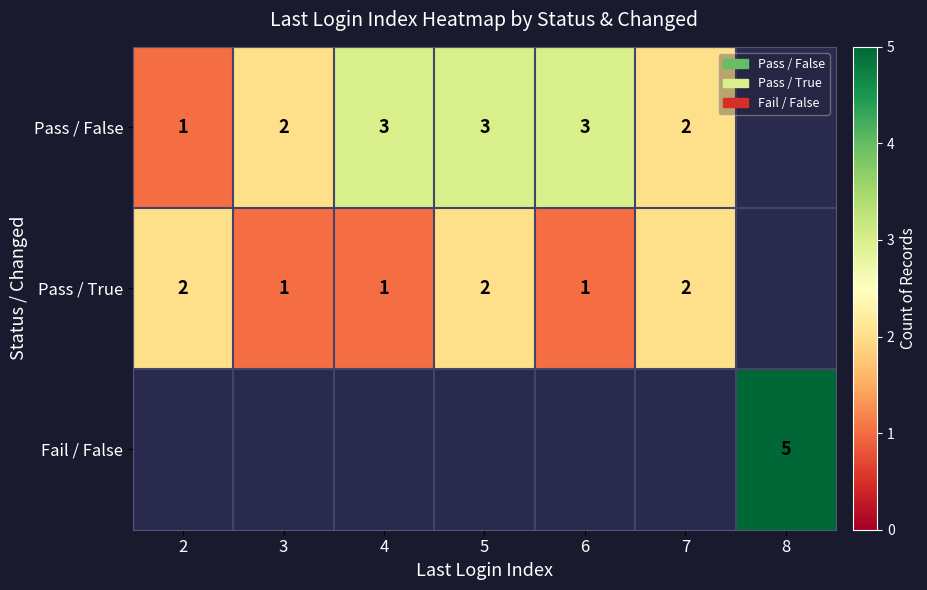

The Pass / True series shows 2 at 3. True or false?

False